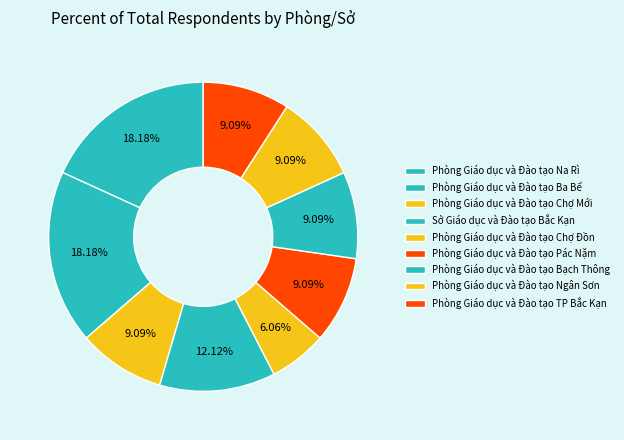

How many segments does this pie chart have?

9